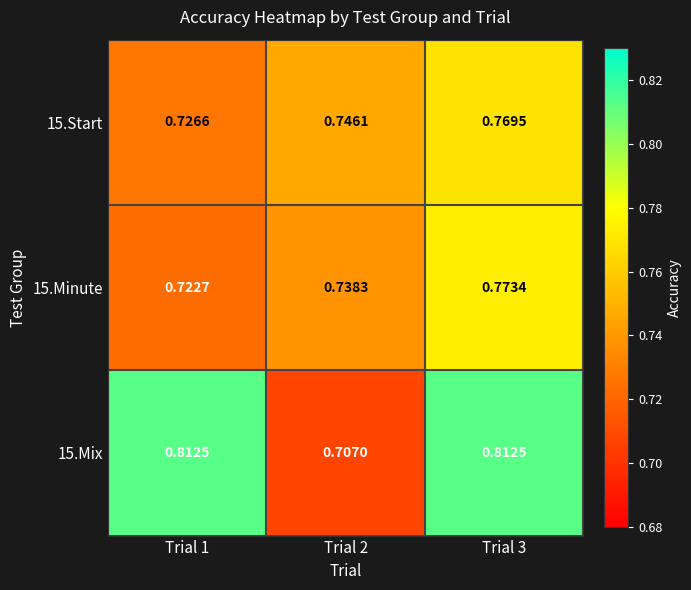

Is the value of 15.Start at Trial 2 greater than the value of 15.Minute at Trial 2?

Yes